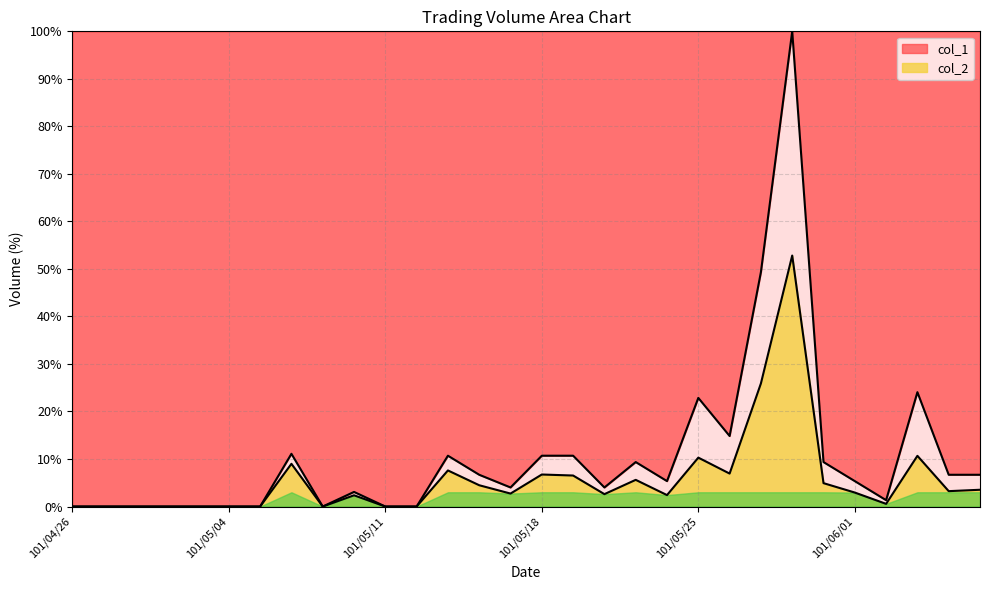

Reading right to left, what are all the values shown in this chart?

col_1: 101/06/07=6.7	101/06/06=6.7	101/06/05=24.1	101/06/04=1.3	101/06/01=5.3	101/05/31=9.4	101/05/30=100.0	101/05/29=49.3	101/05/28=14.8	101/05/25=22.9	101/05/24=5.3	101/05/23=9.4	101/05/22=4.0	101/05/21=10.7	101/05/18=10.7	101/05/17=4.0	101/05/16=6.7	101/05/15=10.7	101/05/14=0.0	101/05/11=0.0	101/05/10=3.1	101/05/09=0.0	101/05/08=11.1	101/05/07=0.0	101/05/04=0.0	101/05/03=0.0	101/05/02=0.0	101/04/30=0.0	101/04/27=0.0	101/04/26=0.0
col_2: 101/06/07=3.5	101/06/06=3.2	101/06/05=10.7	101/06/04=0.6	101/06/01=2.9	101/05/31=4.9	101/05/30=52.8	101/05/29=25.9	101/05/28=6.9	101/05/25=10.3	101/05/24=2.4	101/05/23=5.6	101/05/22=2.6	101/05/21=6.5	101/05/18=6.7	101/05/17=2.7	101/05/16=4.5	101/05/15=7.6	101/05/14=0.0	101/05/11=0.0	101/05/10=2.4	101/05/09=0.0	101/05/08=9.0	101/05/07=0.0	101/05/04=0.0	101/05/03=0.0	101/05/02=0.0	101/04/30=0.0	101/04/27=0.0	101/04/26=0.0